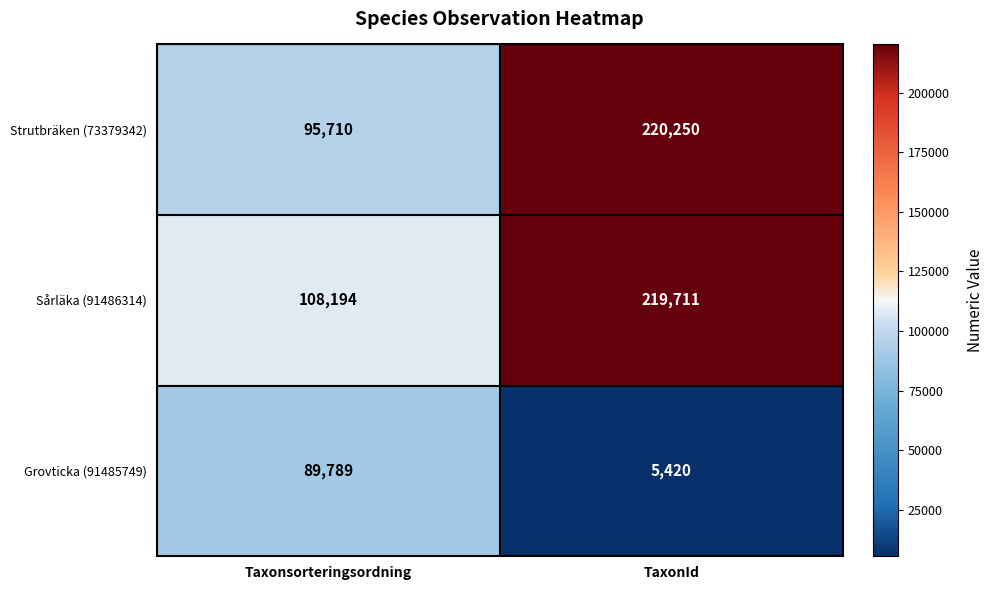

True or false: Grovticka (91485749) has a value of 7660 at TaxonId.

False